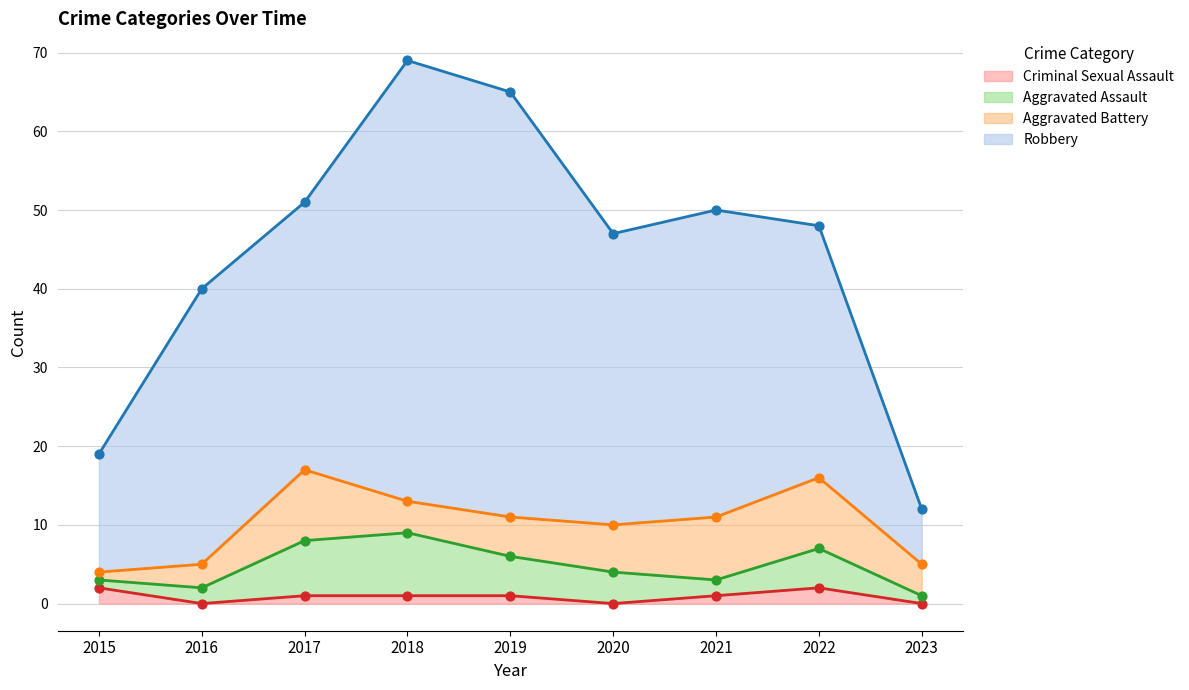

Which series contains the highest Y value?

Robbery